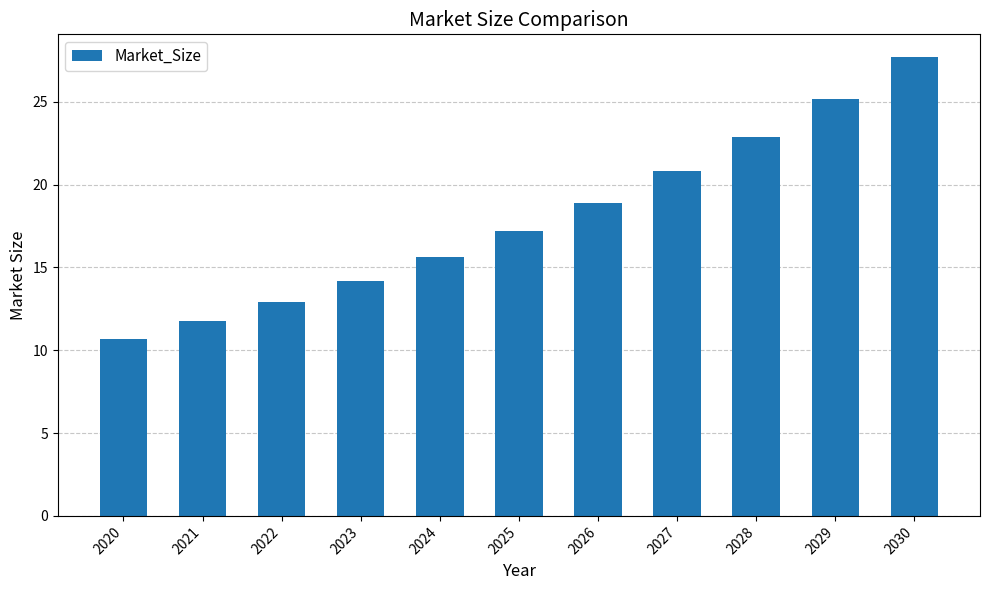

What is the sum of all values?

197.7